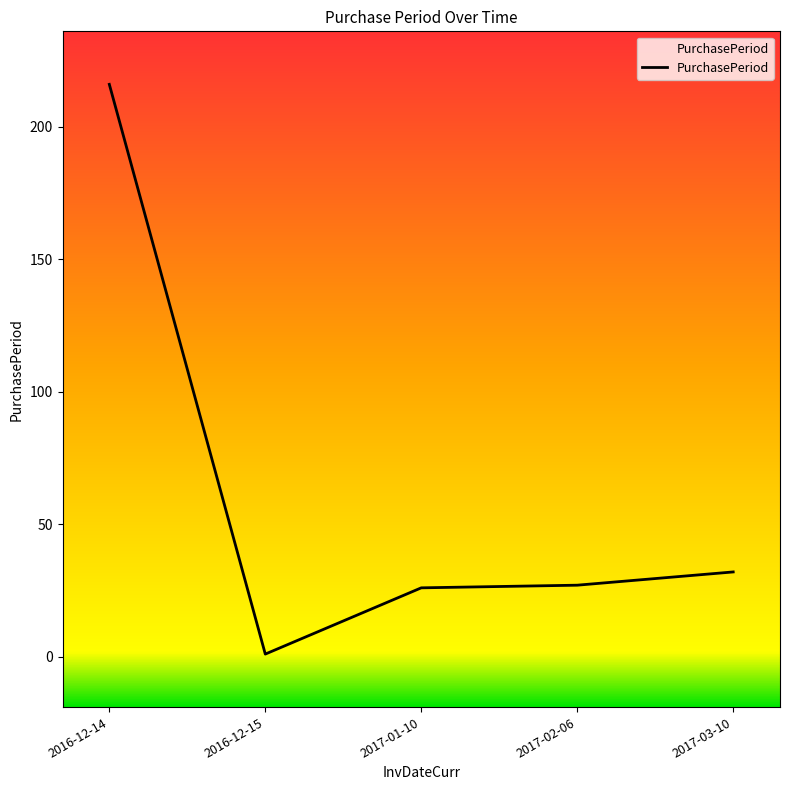

Between 2017-01-10 and 2017-03-10, which is larger?

2017-03-10